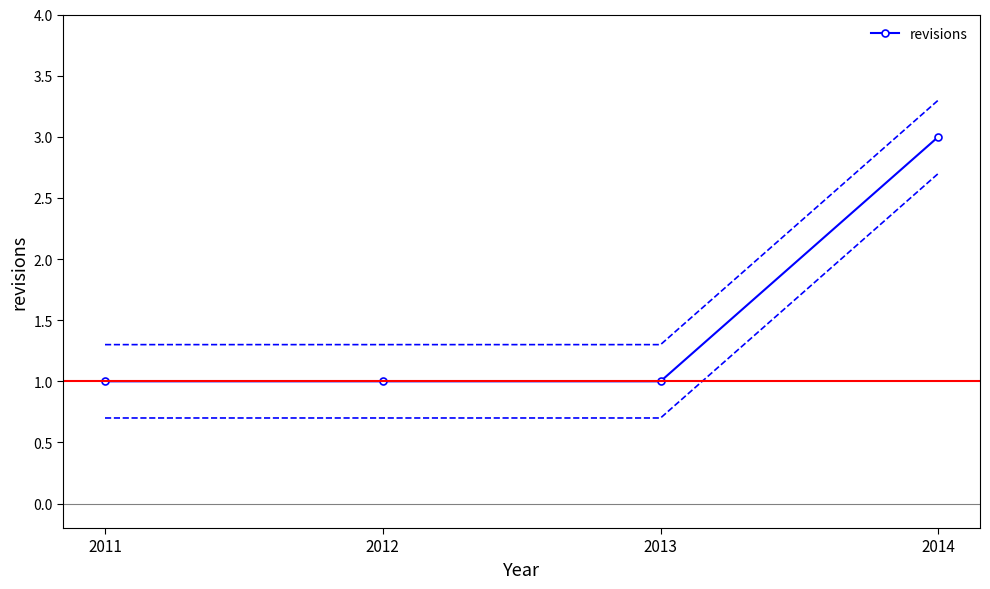

Count the number of values greater than 1.

1